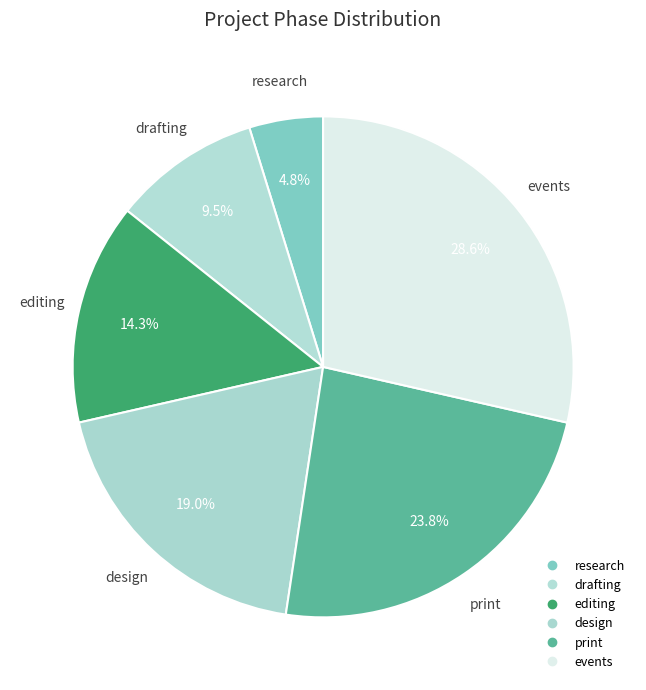

Count the number of slices in the pie.

6